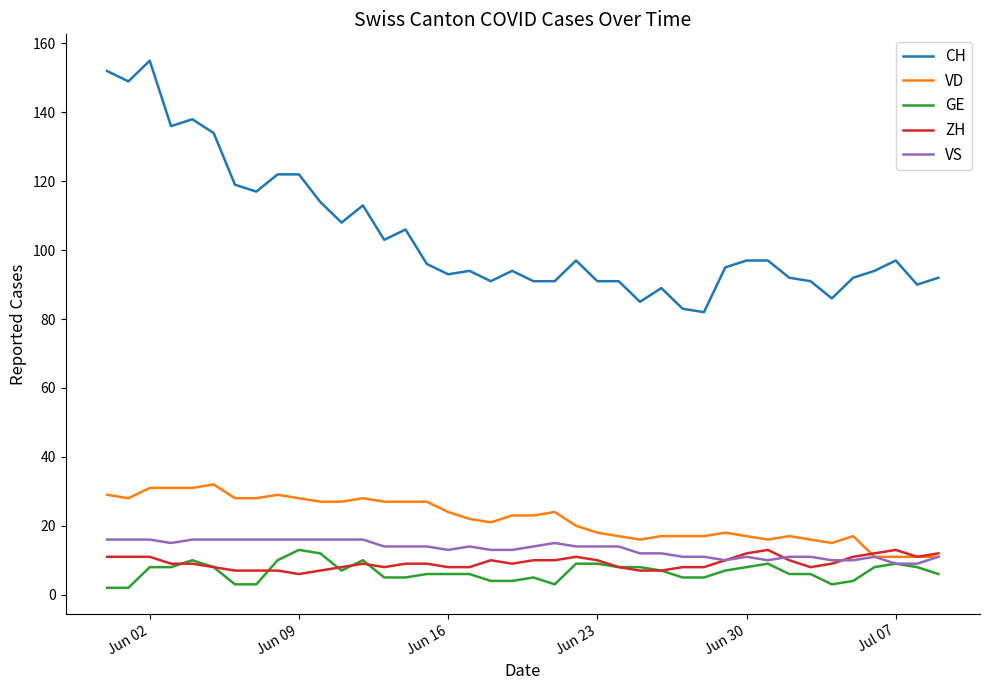

Which series has the largest total across all categories?

CH